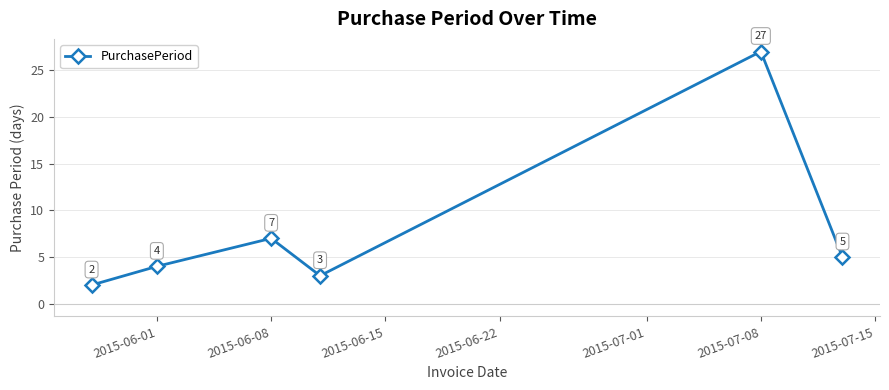

What is the difference between the maximum and minimum values?

25